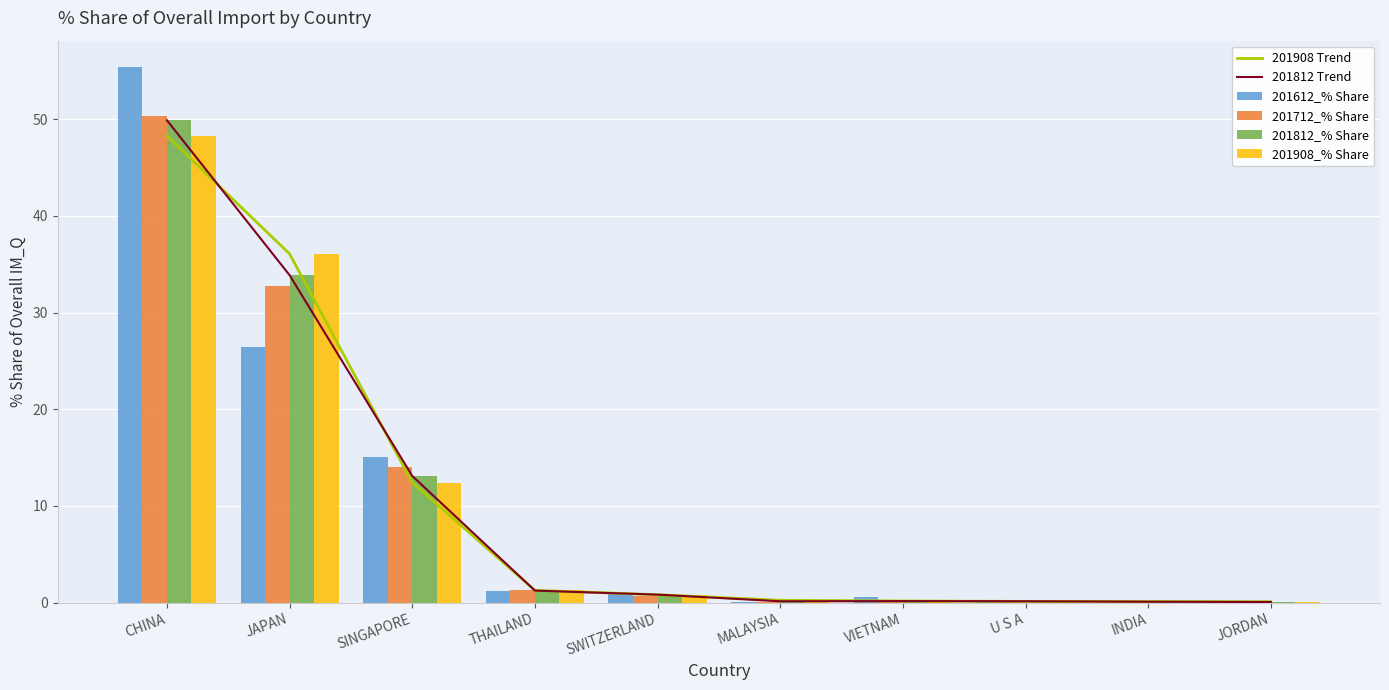

The 201908_% Share series shows 0.8 at SWITZERLAND. True or false?

True